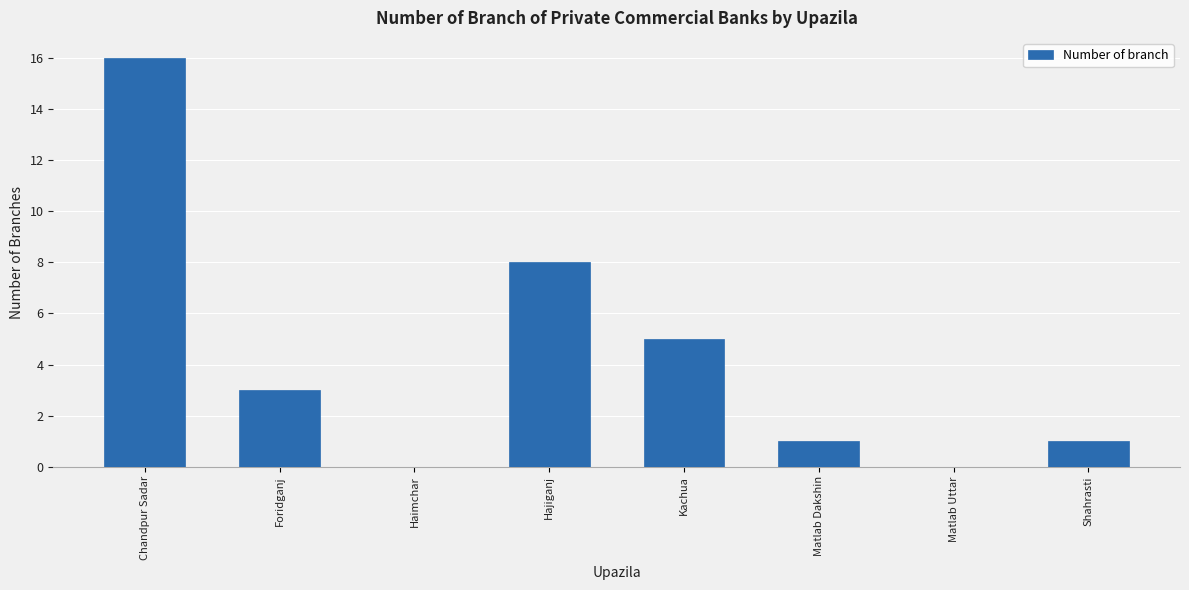

Where does the data first go above 3?

Chandpur Sadar